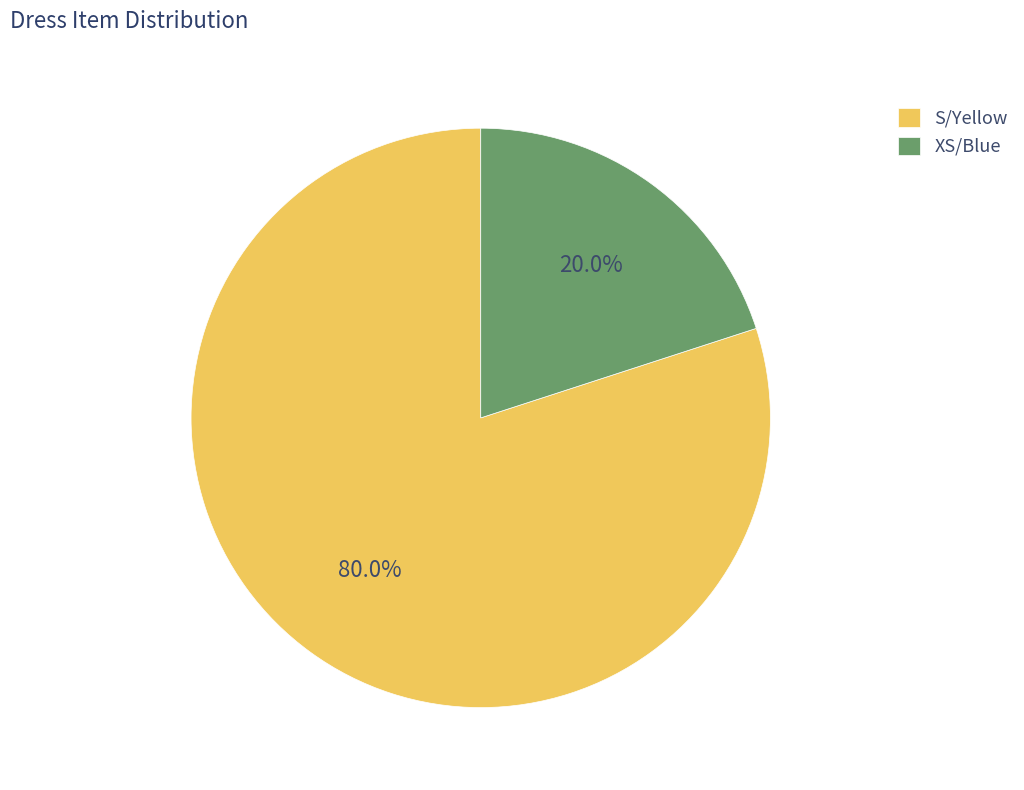

To the nearest percent, what is the combined percentage of XS/Blue and S/Yellow?

100%